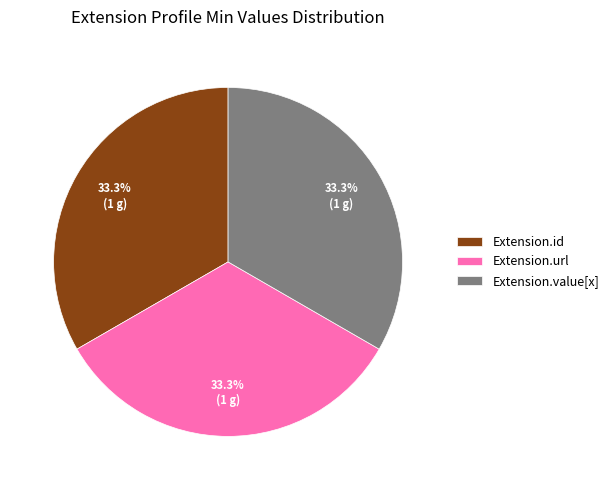

Is Extension.url the majority of the pie?

No